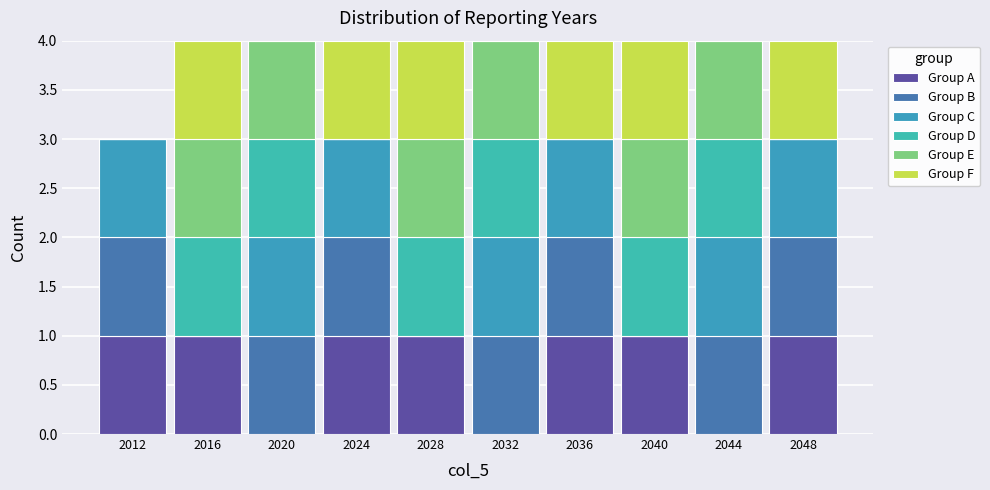

Reading left to right, list every stacked bar in this chart as the range it spans on the x-axis followed by its total height. The values are not printed on the chart, so give them approximately, as read against the axis.

2010 to 2014: 3
2014 to 2018: 4
2018 to 2022: 4
2022 to 2026: 4
2026 to 2030: 4
2030 to 2034: 4
2034 to 2038: 4
2038 to 2042: 4
2042 to 2046: 4
2046 to 2050: 4